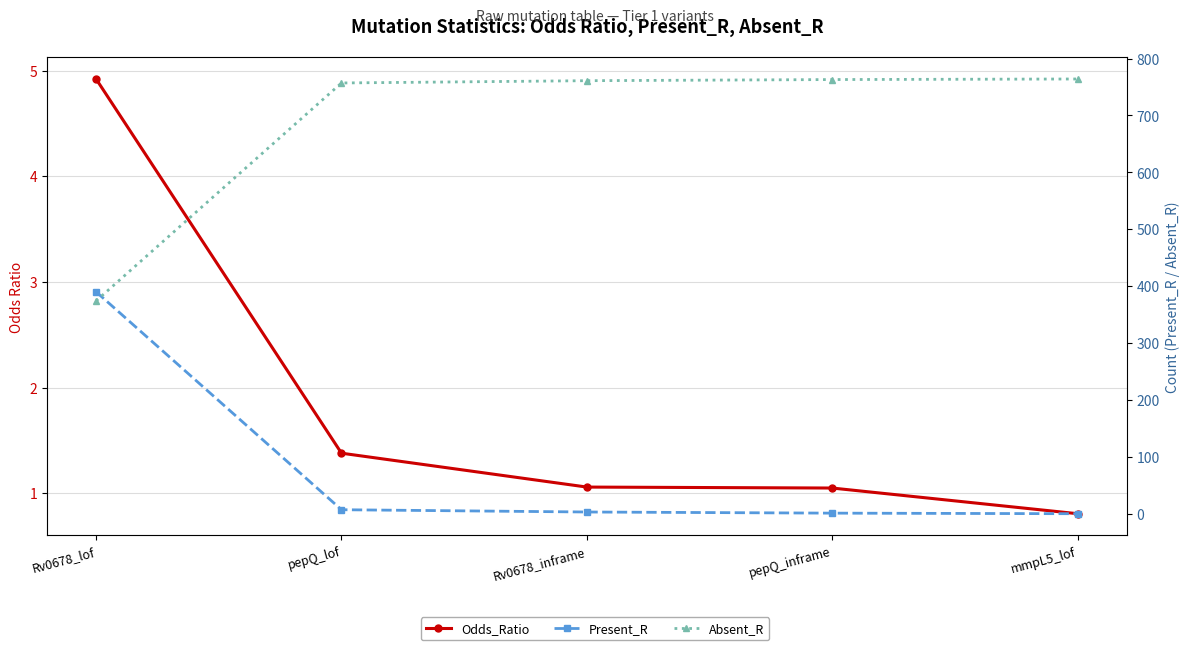

At which label is Absent_R closest to 569?

pepQ_lof